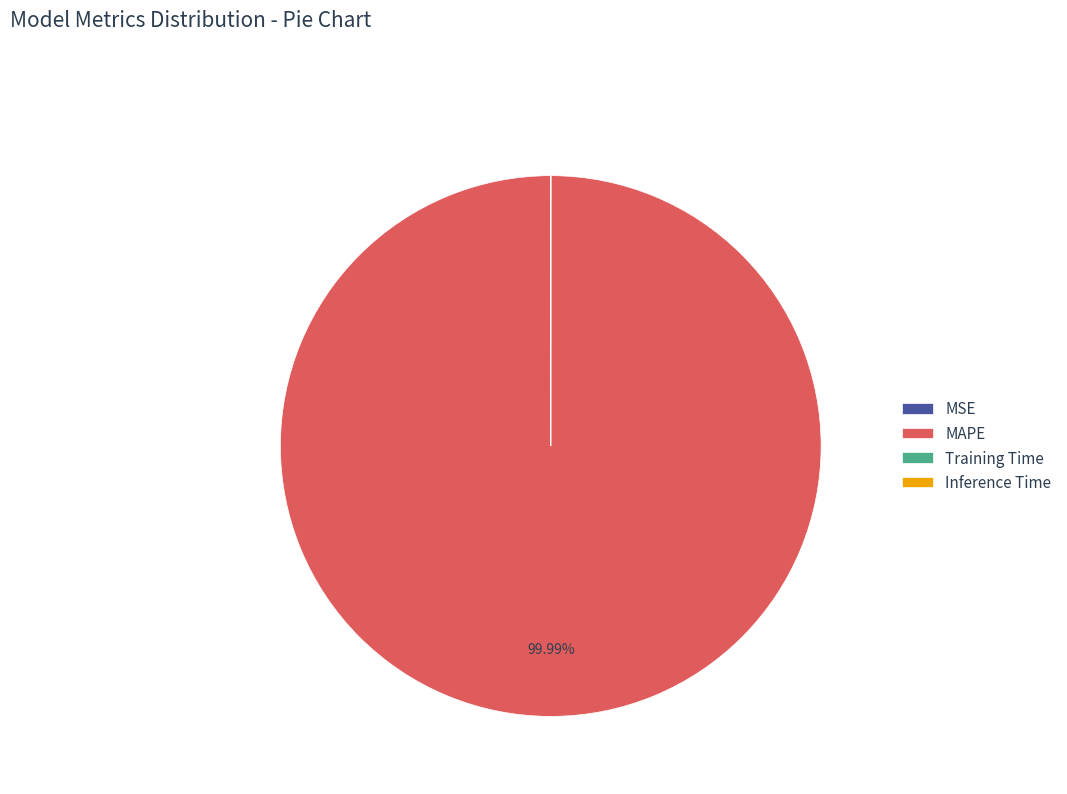

To the nearest percent, what percentage of the pie is MAPE?

100%